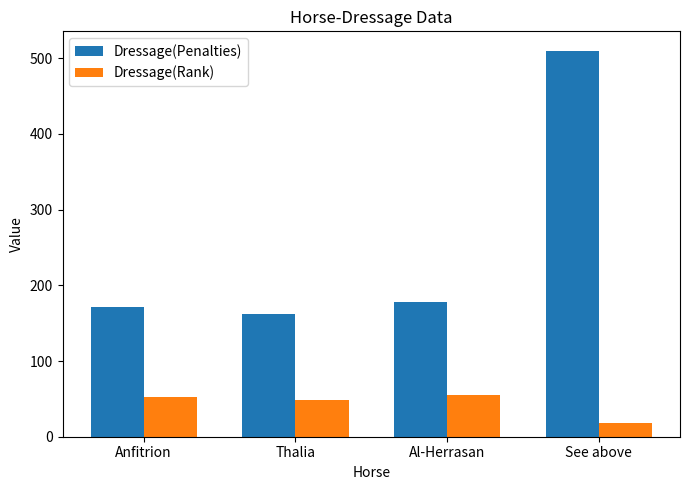

What is the spread (max minus min) of values at Al-Herrasan?

122.6